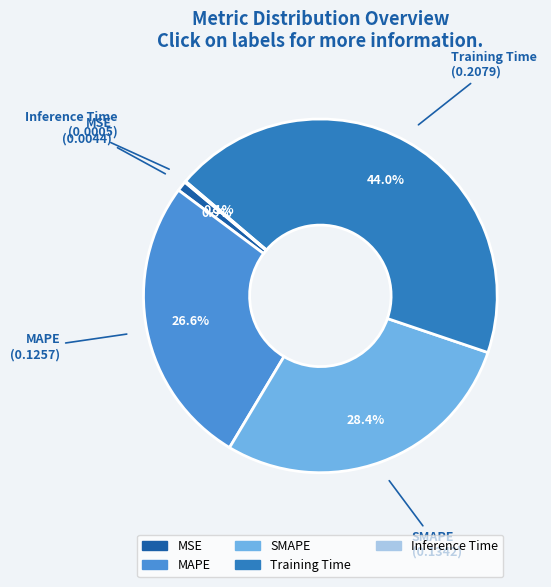

Does MSE account for over 50% of the chart?

No